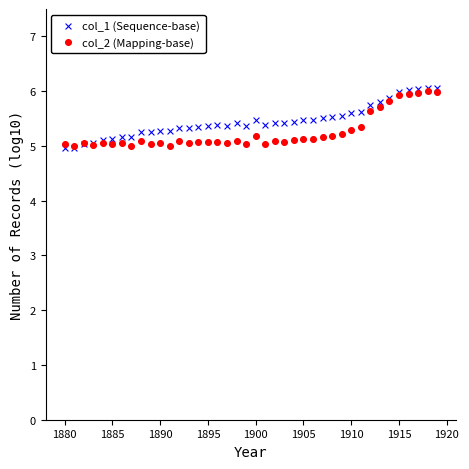

What are all the series names shown in the legend?

col_1 (Sequence-base), col_2 (Mapping-base)